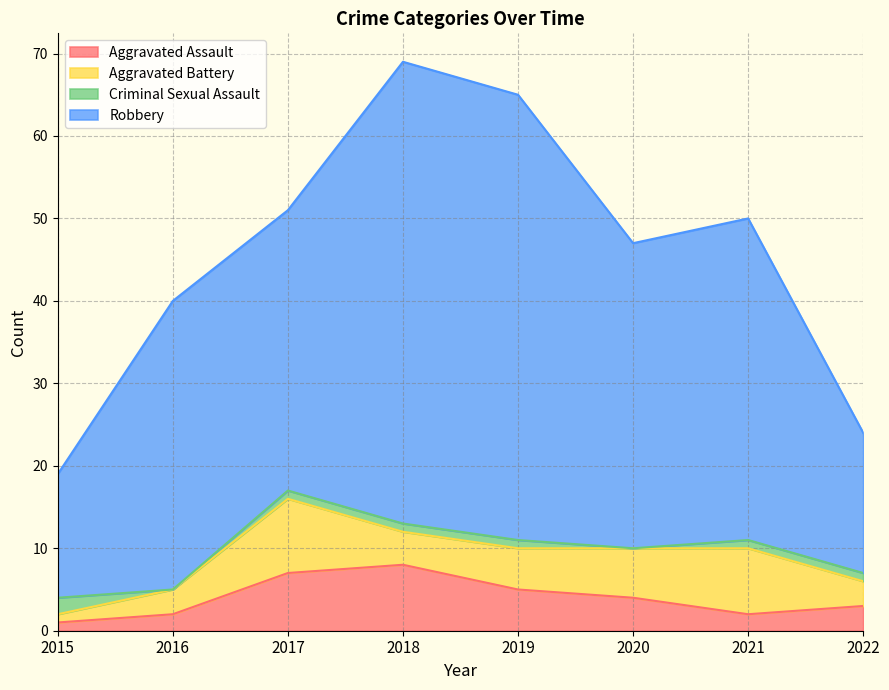

At which label does Robbery reach its peak?

2018